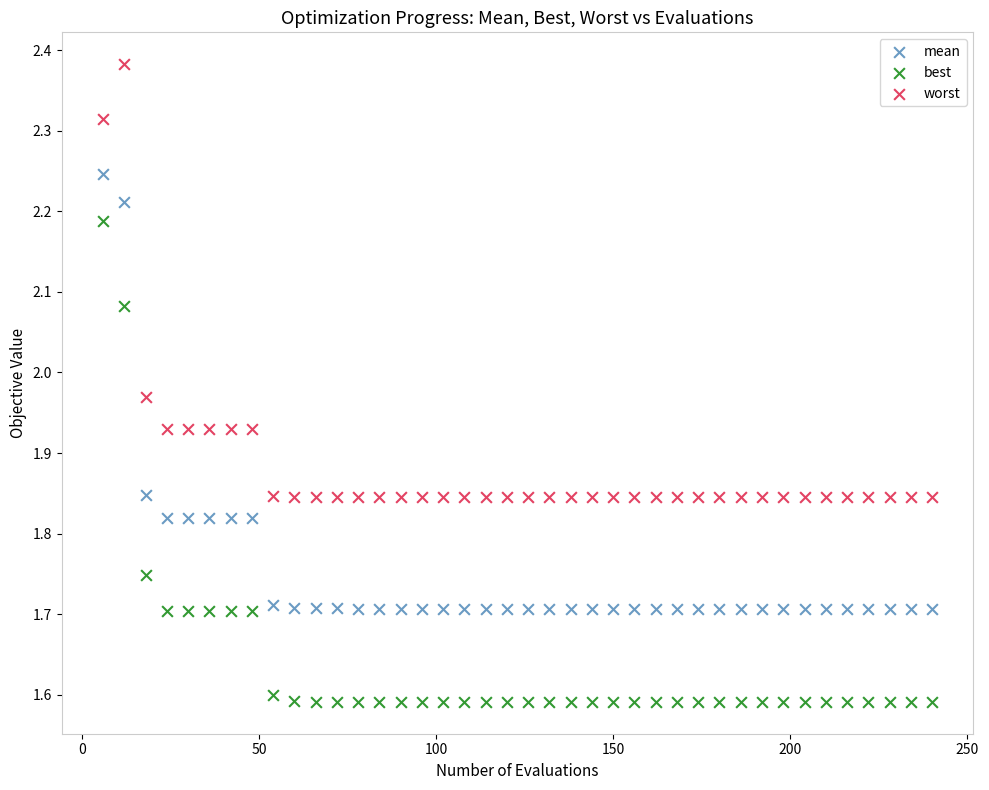

Which series reaches the maximum Y coordinate?

worst